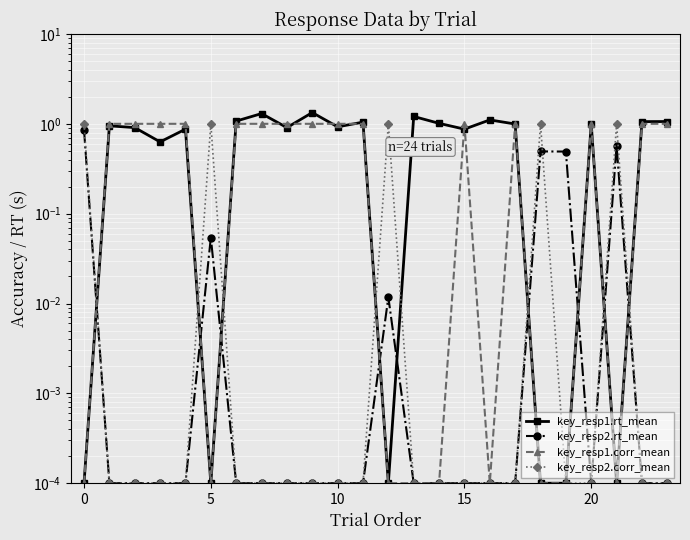

What is the maximum value shown in the chart?

1.3